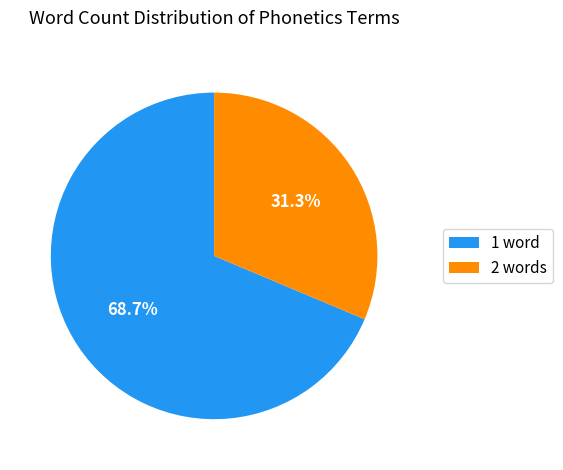

Which has a higher value, 2 words or 1 word?

1 word